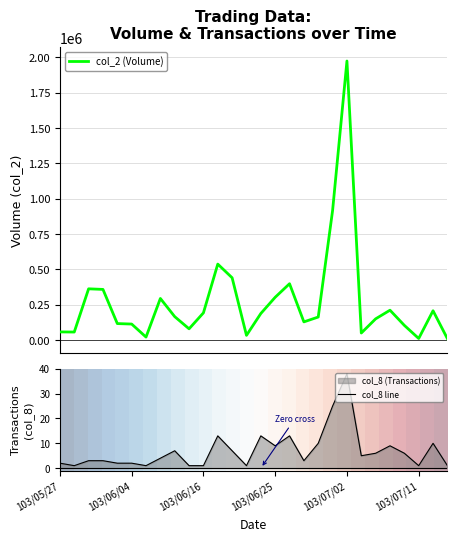

Which has a higher value, 21 or 17?

17